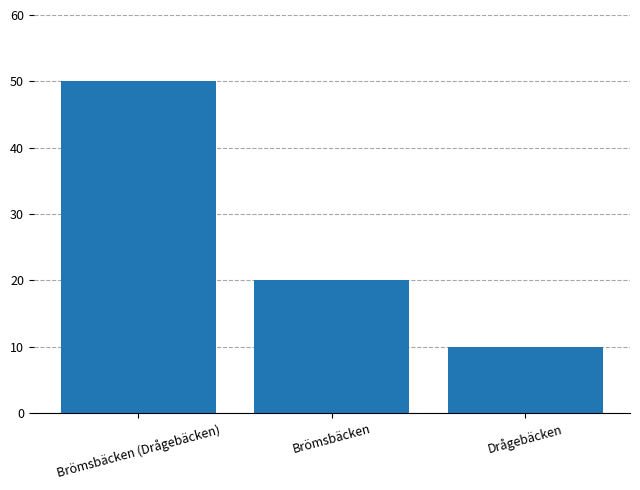

Which label corresponds to the smallest value in the chart?

Drågebäcken